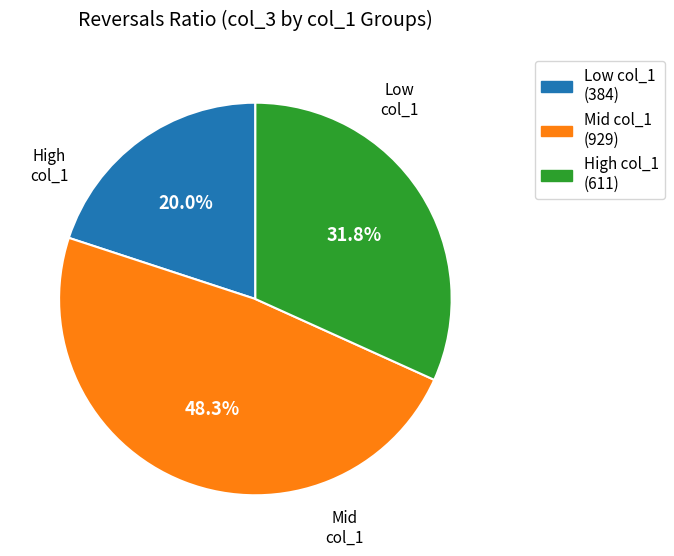

Is there a majority slice in this chart?

No